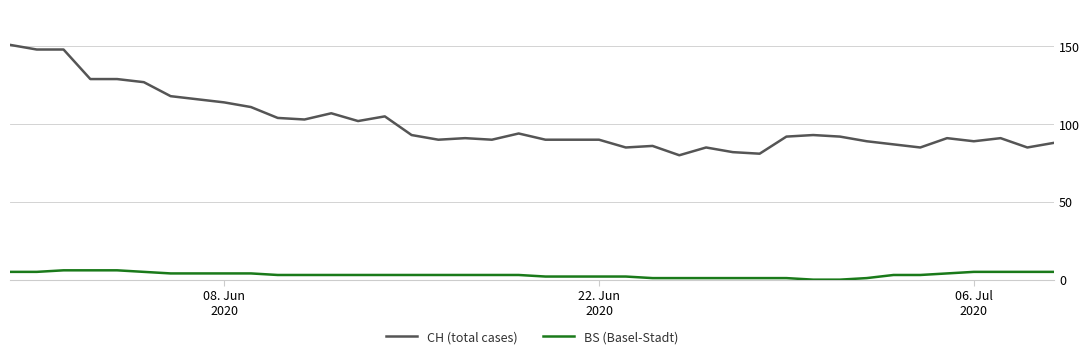

What is the greatest value displayed?

151